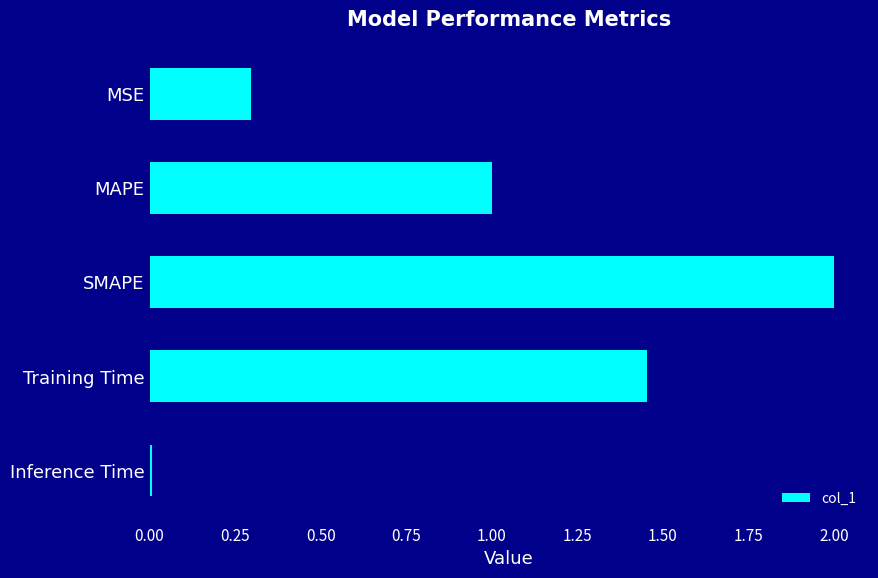

Does the chart contain stacked bars?

No